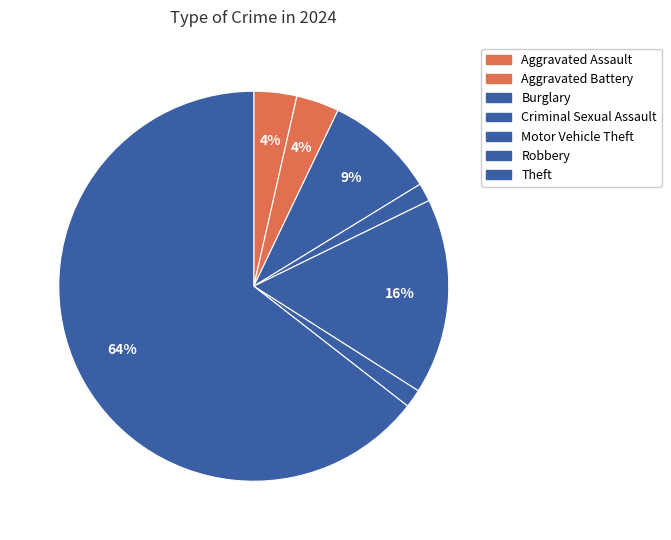

How many slices are in this pie chart?

7